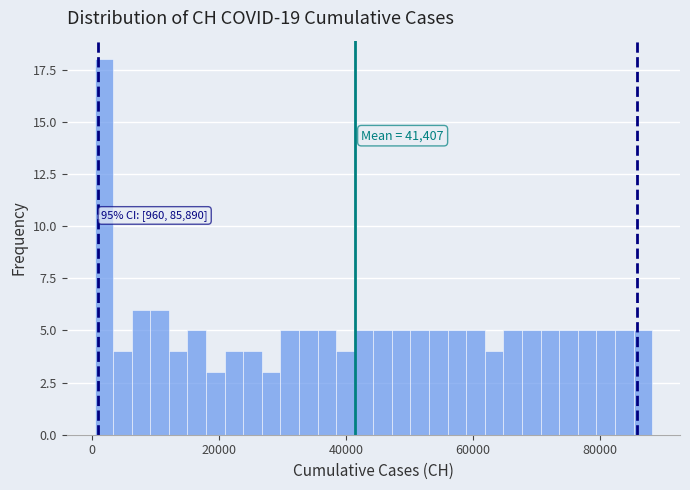

Read against the x-axis, roughly where is the centre of the tallest bar?

2000